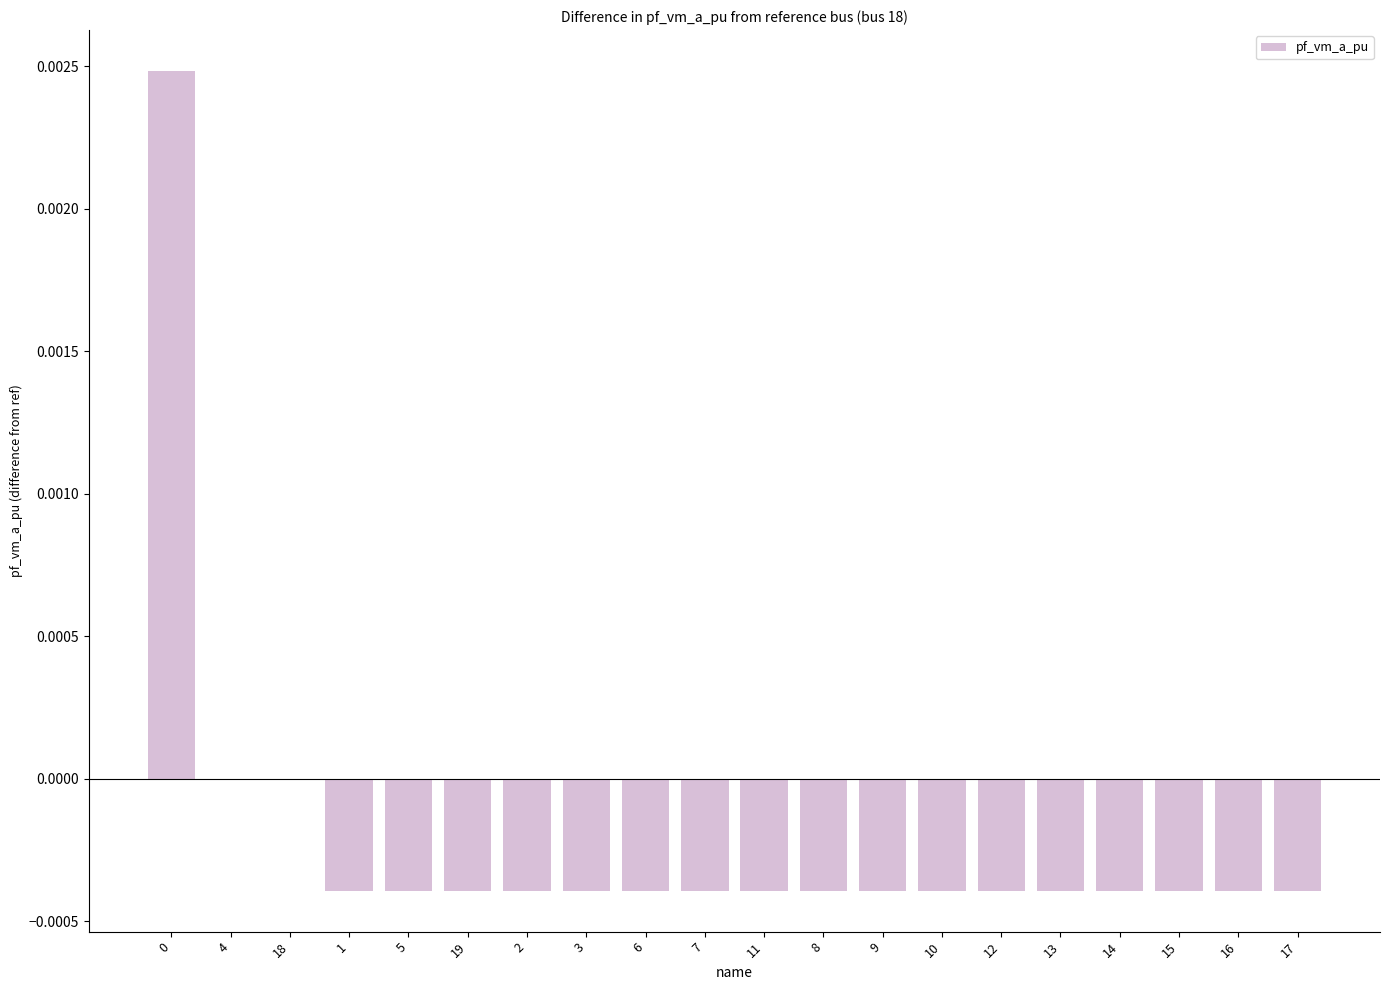

Is it true that the value at 18 is 0.0?

True